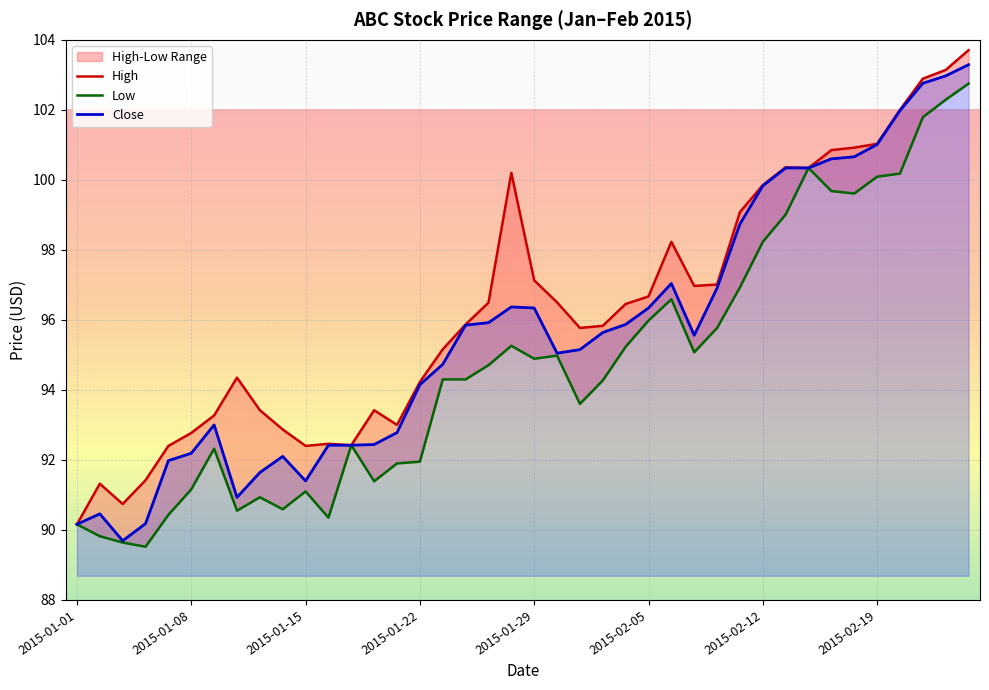

True or false: High and Low cross at least once.

False